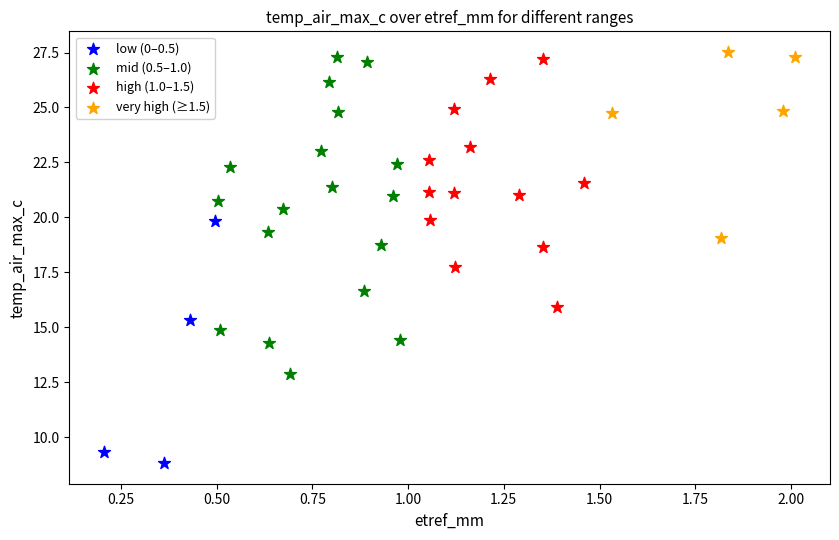

Which series reaches the minimum Y coordinate?

low (0–0.5)